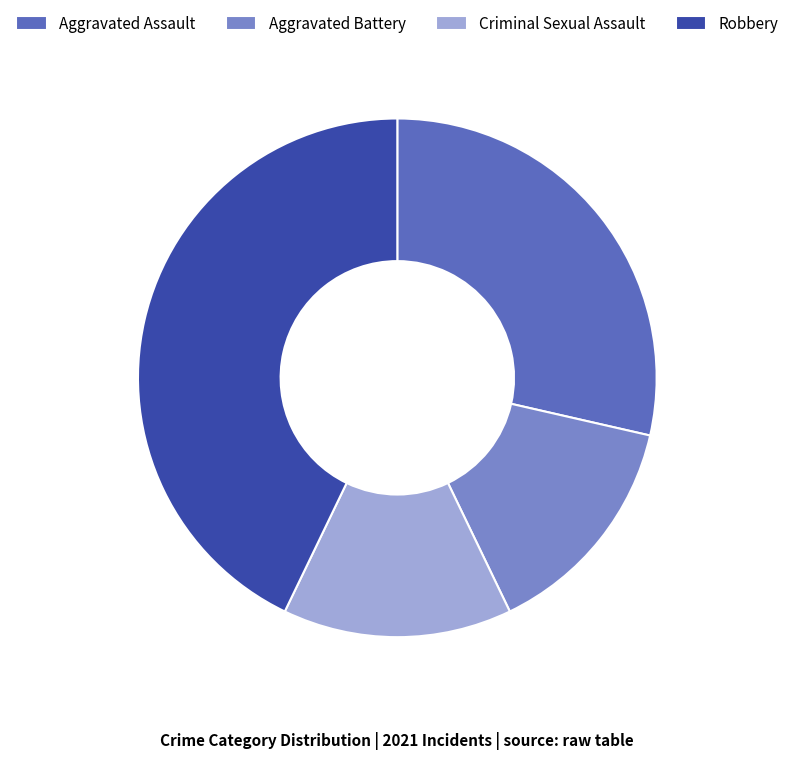

Is the sum of Aggravated Battery and Aggravated Assault greater than half?

No